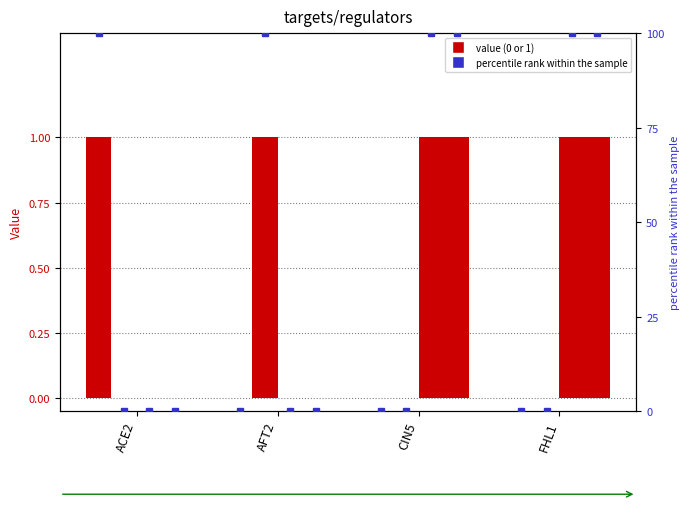

Which has a higher value, FHL1 or CIN5?

FHL1